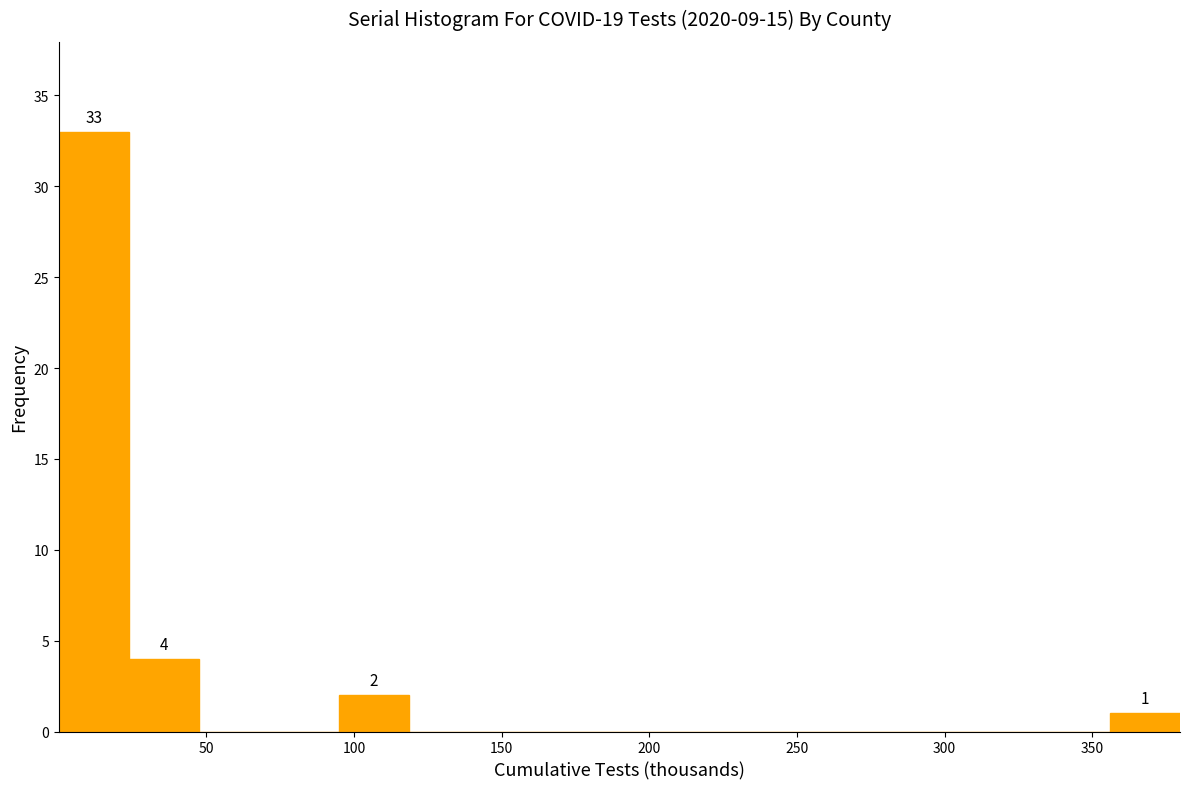

Over which range of the x-axis is the bar tallest?

0 to 25